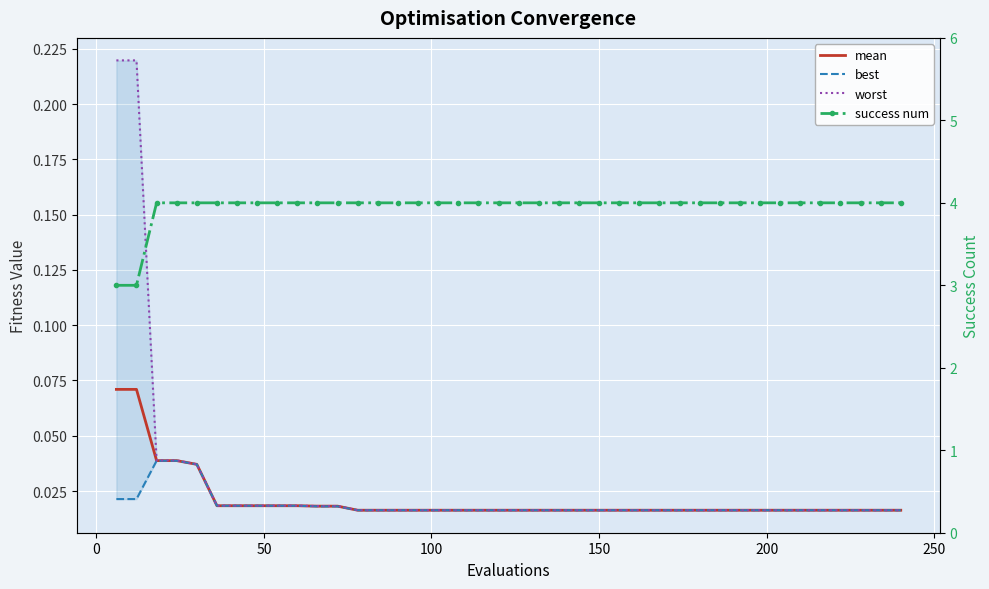

At how many categories does at least one series exceed 2?

40